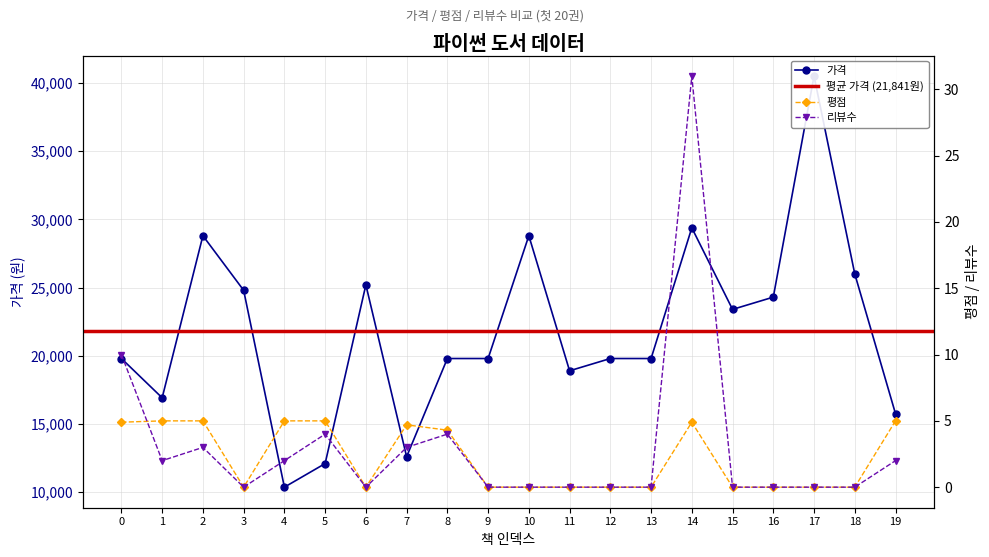

Reading left to right, transcribe all the data shown in this chart.

가격: 0=19800.0	1=16920.0	2=28800.0	3=24800.0	4=10370.0	5=12100.0	6=25200.0	7=12600.0	8=19800.0	9=19800.0	10=28800.0	11=18900.0	12=19800.0	13=19800.0	14=29380.0	15=23400.0	16=24300.0	17=40500.0	18=26000.0	19=15750.0
평점: 0=4.9	1=5.0	2=5.0	3=0.0	4=5.0	5=5.0	6=0.0	7=4.7	8=4.3	9=0.0	10=0.0	11=0.0	12=0.0	13=0.0	14=4.9	15=0.0	16=0.0	17=0.0	18=0.0	19=5.0
리뷰수: 0=10.0	1=2.0	2=3.0	3=0.0	4=2.0	5=4.0	6=0.0	7=3.0	8=4.0	9=0.0	10=0.0	11=0.0	12=0.0	13=0.0	14=31.0	15=0.0	16=0.0	17=0.0	18=0.0	19=2.0